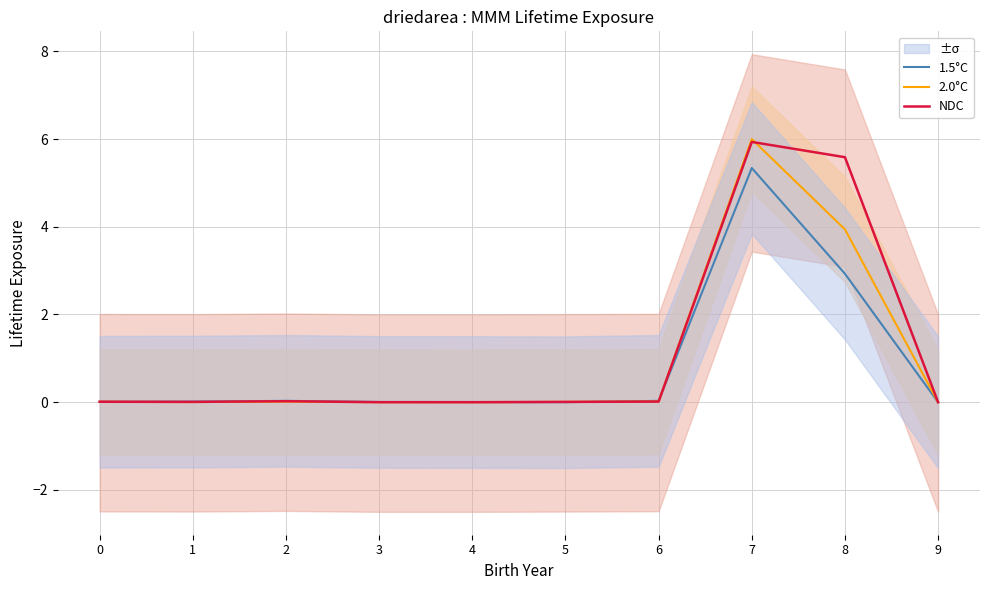

What is the total value across all series at 8?

12.5